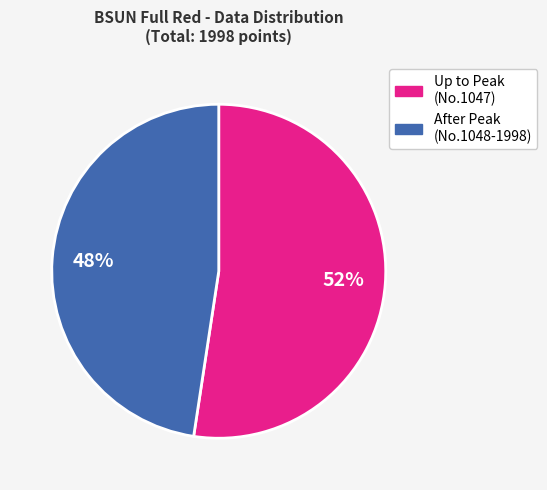

Is there any slice that represents more than half of the pie?

Yes